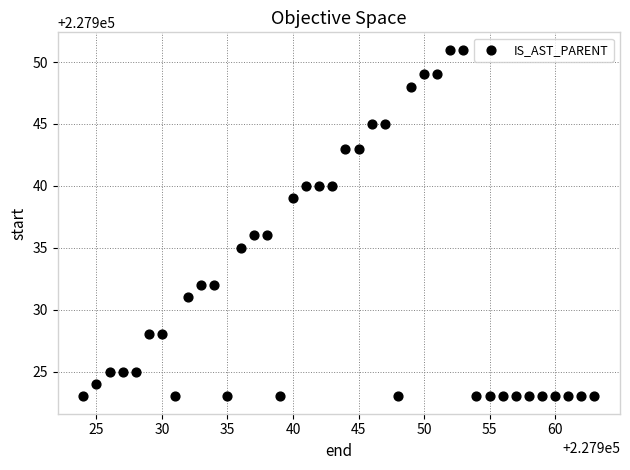

What is the range of X values (max minus min)?

39